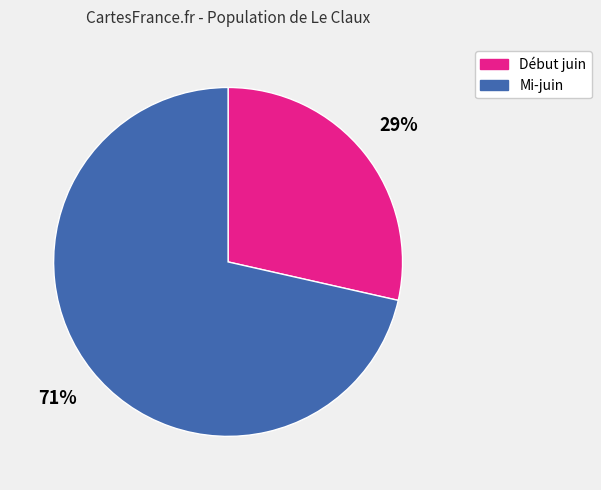

To the nearest percent, what portion does Mi-juin represent?

71%